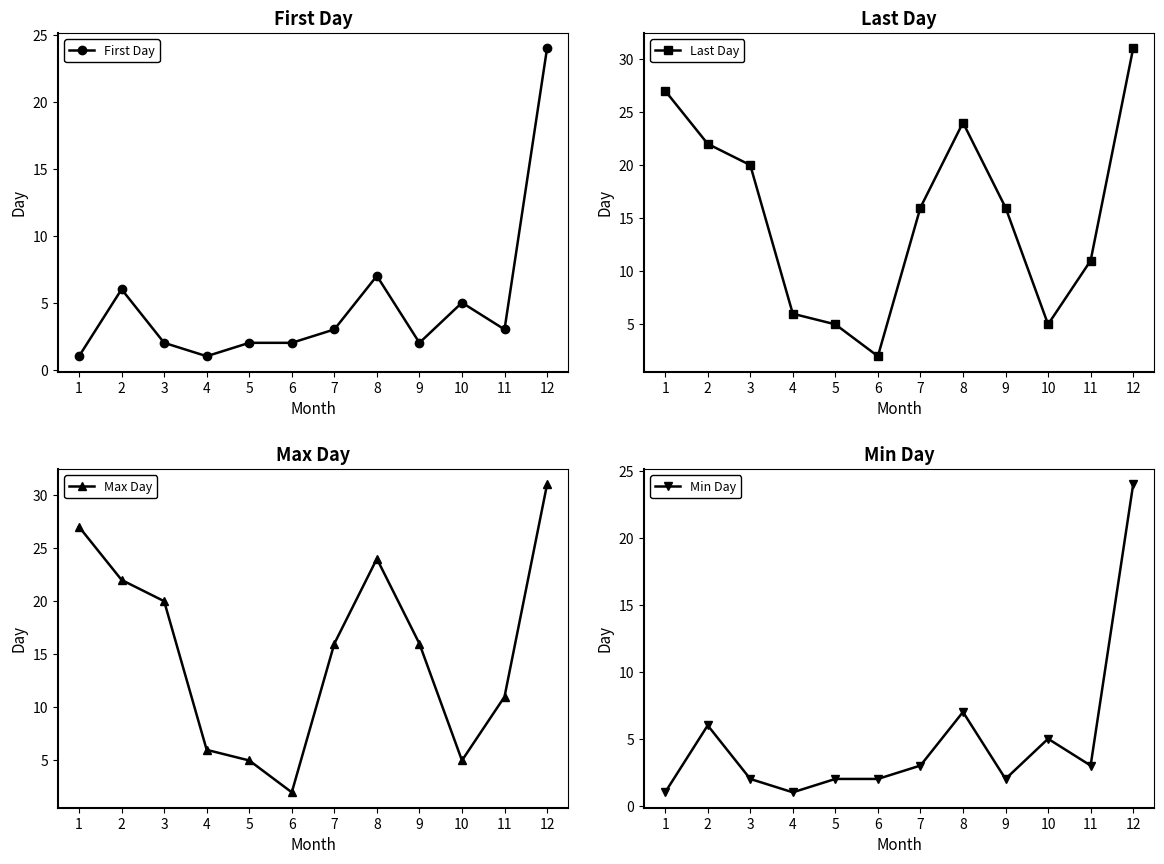

Which series has the widest spread of values?

Last Day